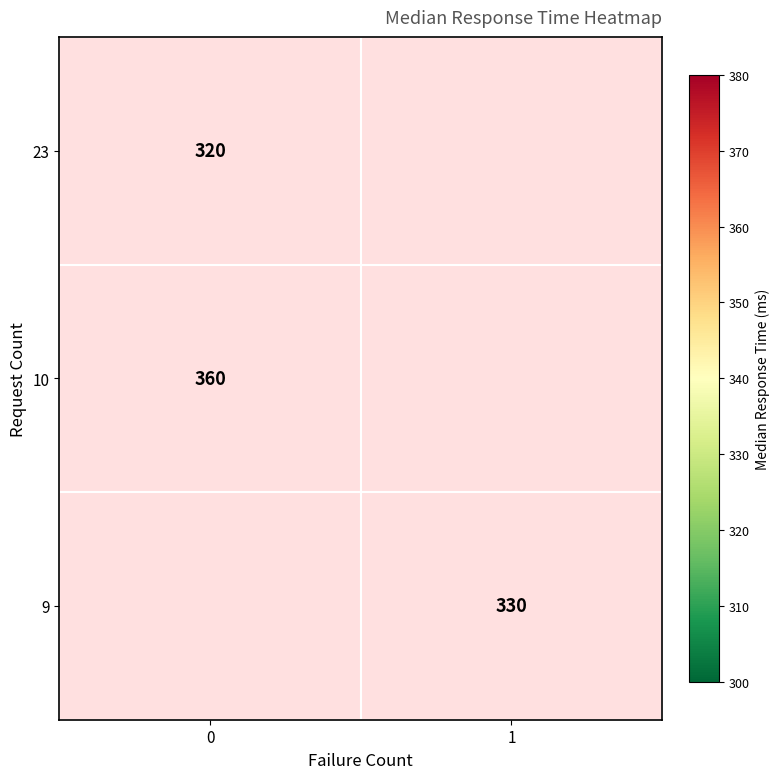

The 9 series shows 330 at 1. True or false?

True